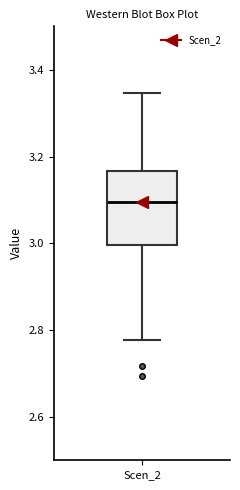

Transcribe this box plot: give where the median line is, the range the box spans, and where the two whiskers end, as read against the y-axis. The values are not printed on the chart, so give them approximately, as read against the axis.

median 3.10, box 3.00 to 3.16, whiskers 2.78 to 3.34